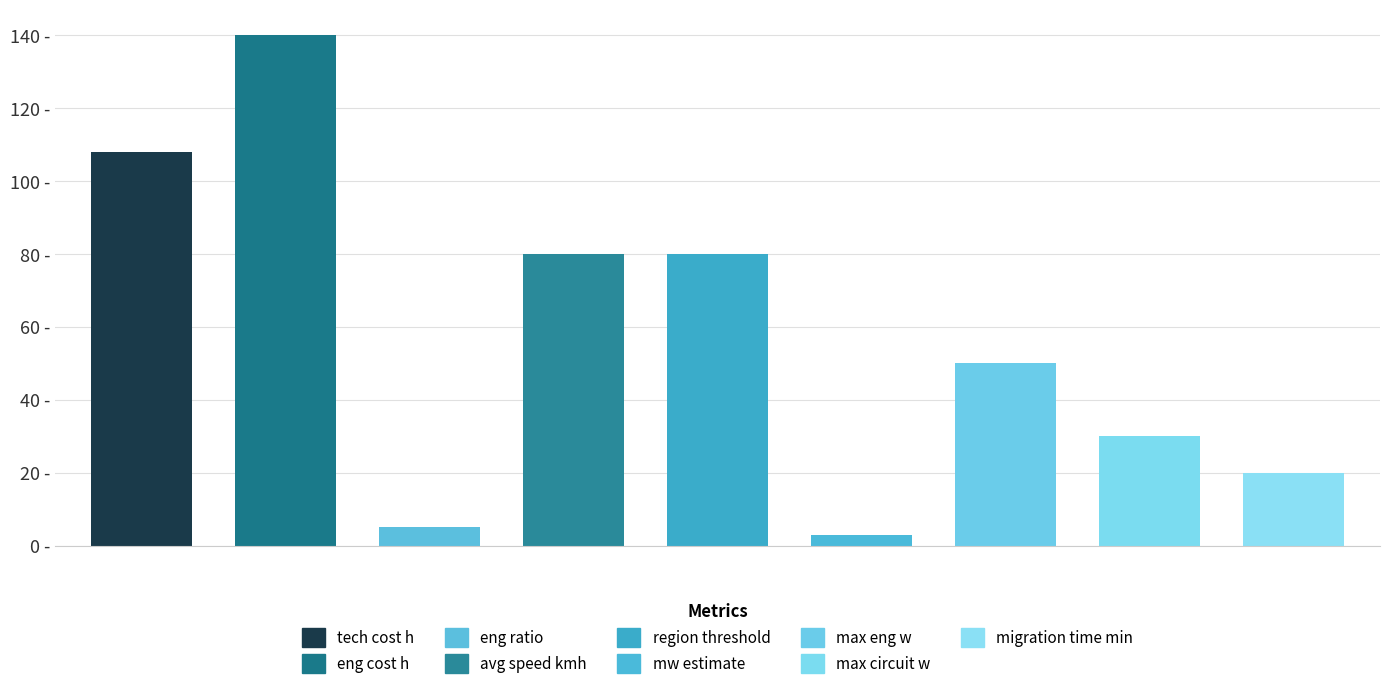

What position from the right is region threshold?

5